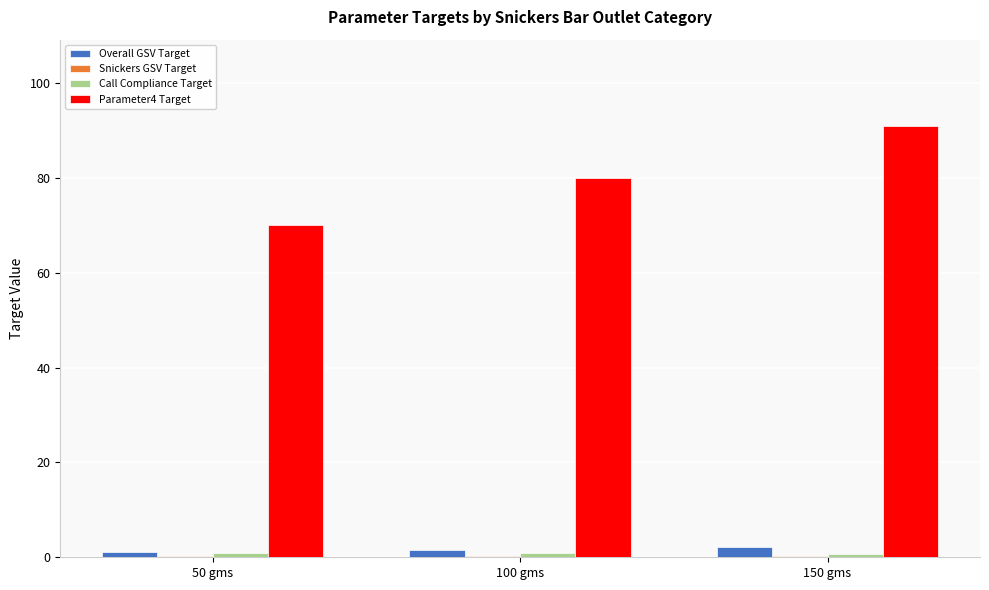

Which category has the highest value across all series?

150 gms